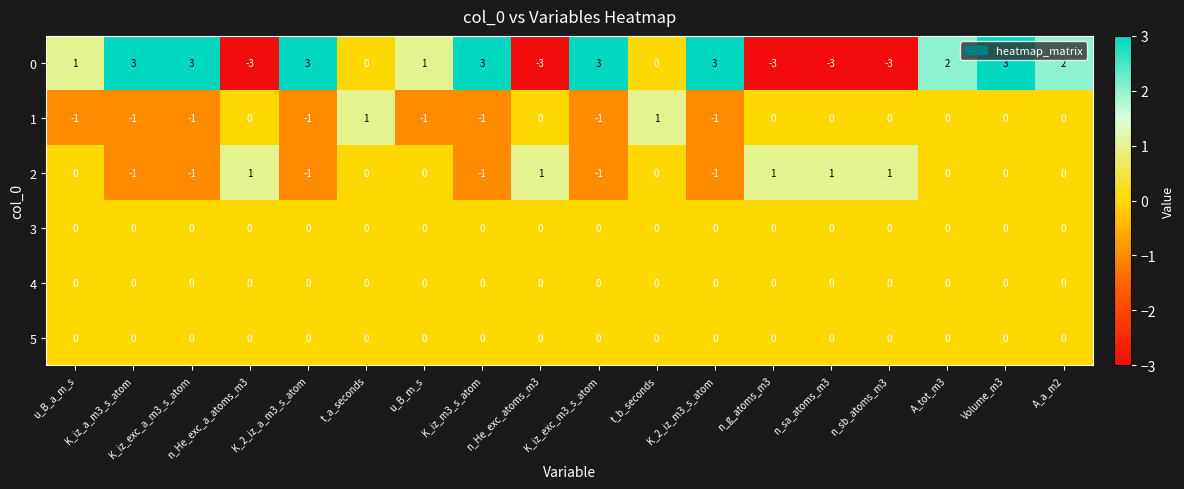

At which category is the sum across all series the highest?

Volume_m3